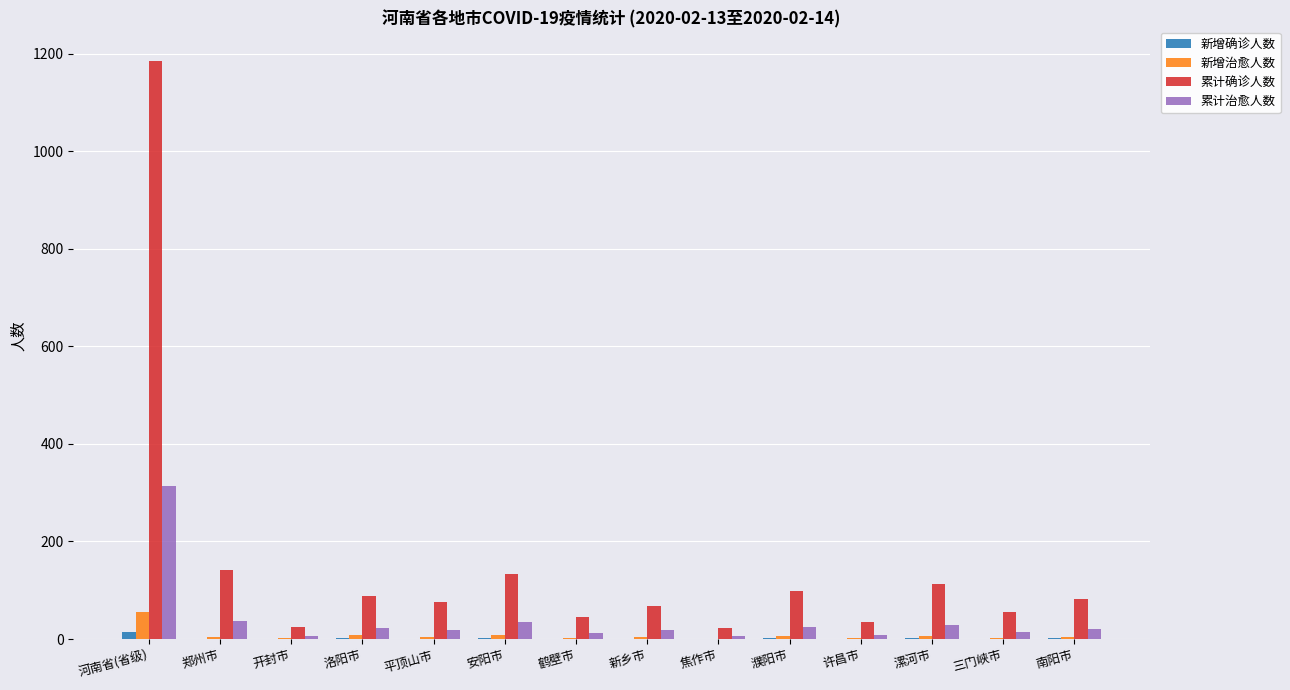

Which series changed the most between 洛阳市 and 新乡市?

累计确诊人数